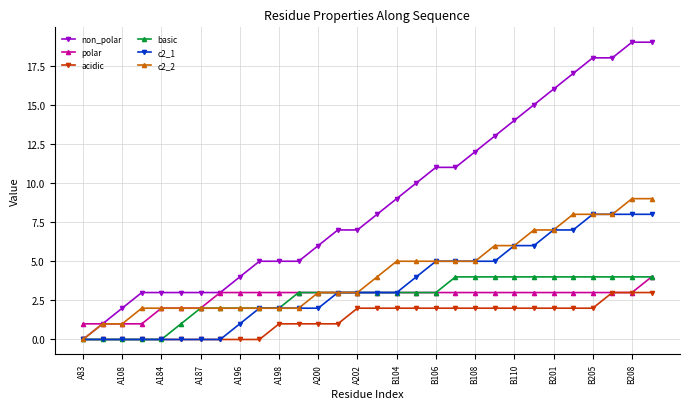

Which series has the largest total across all categories?

non_polar